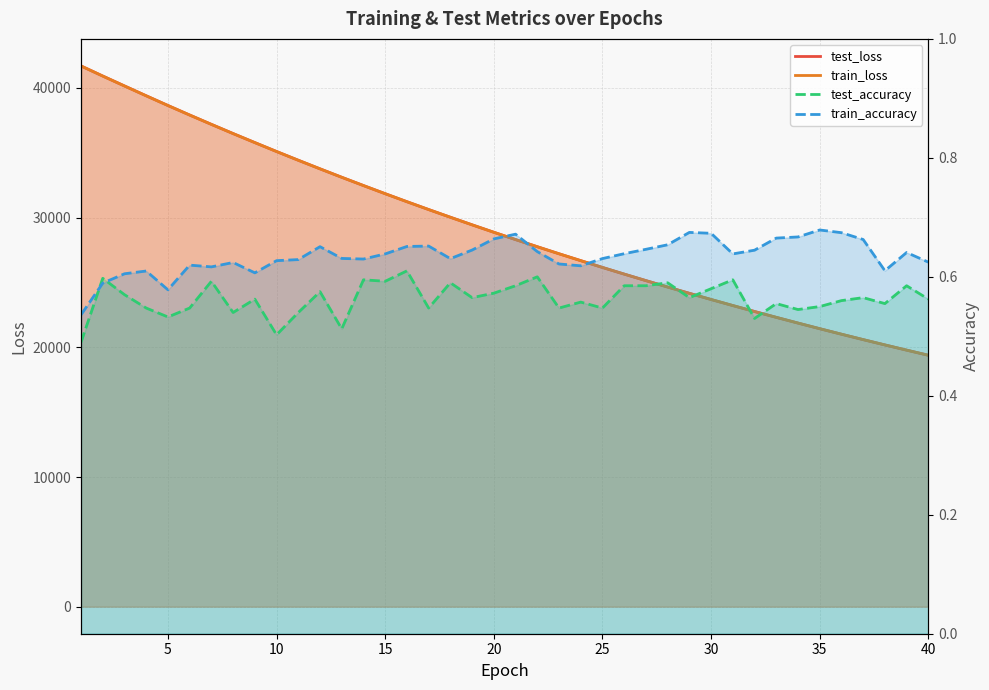

What is the greatest value displayed?

41699.0